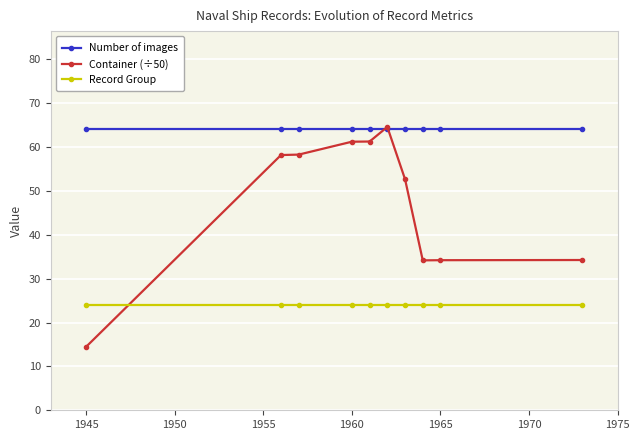

What are all the series names shown in the legend?

Number of images, Container (÷50), Record Group